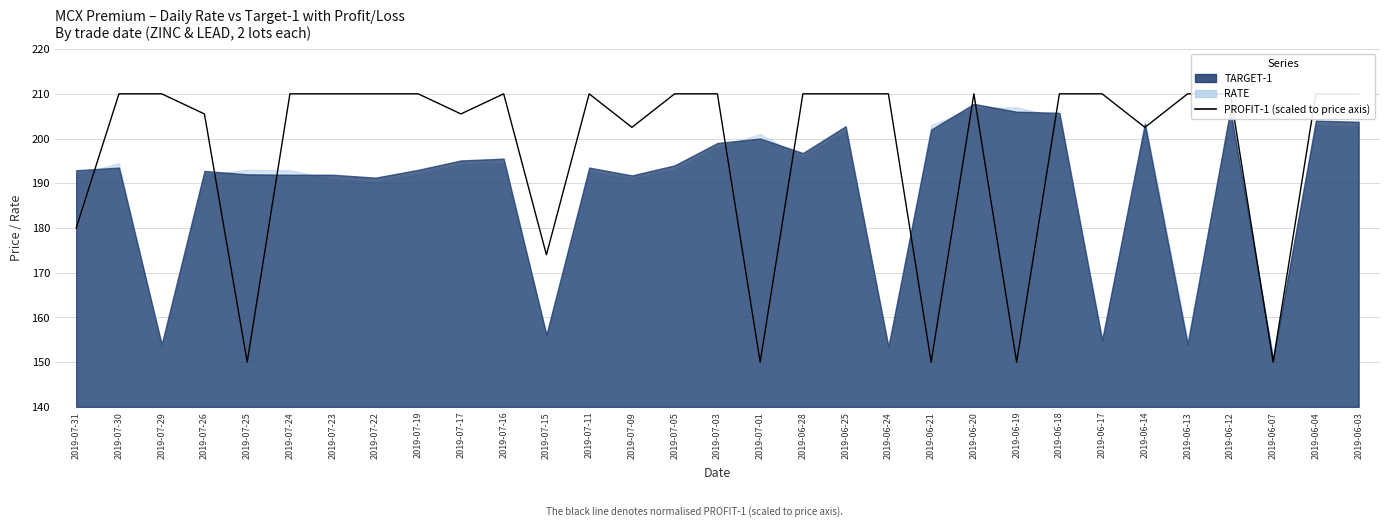

What is the smallest value displayed?

150.0